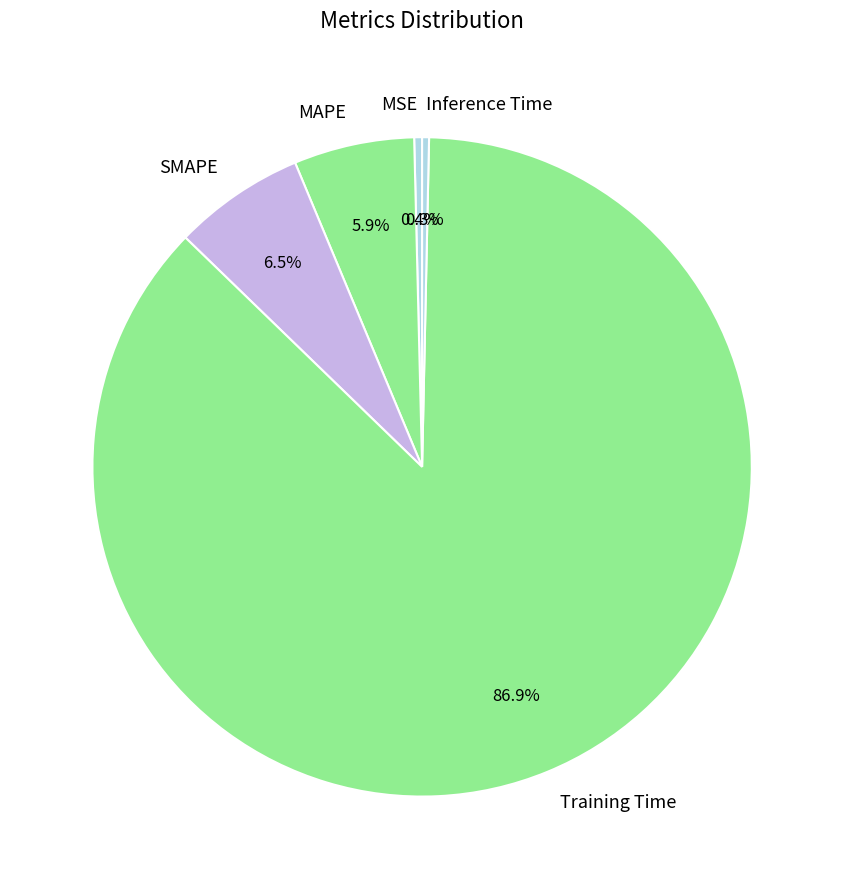

Which slice represents more than half of the pie?

Training Time